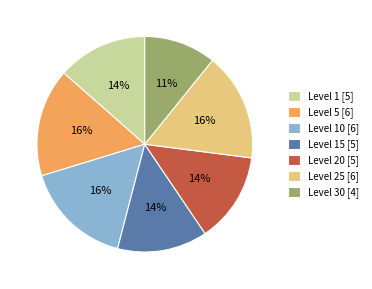

Is there a majority slice in this chart?

No